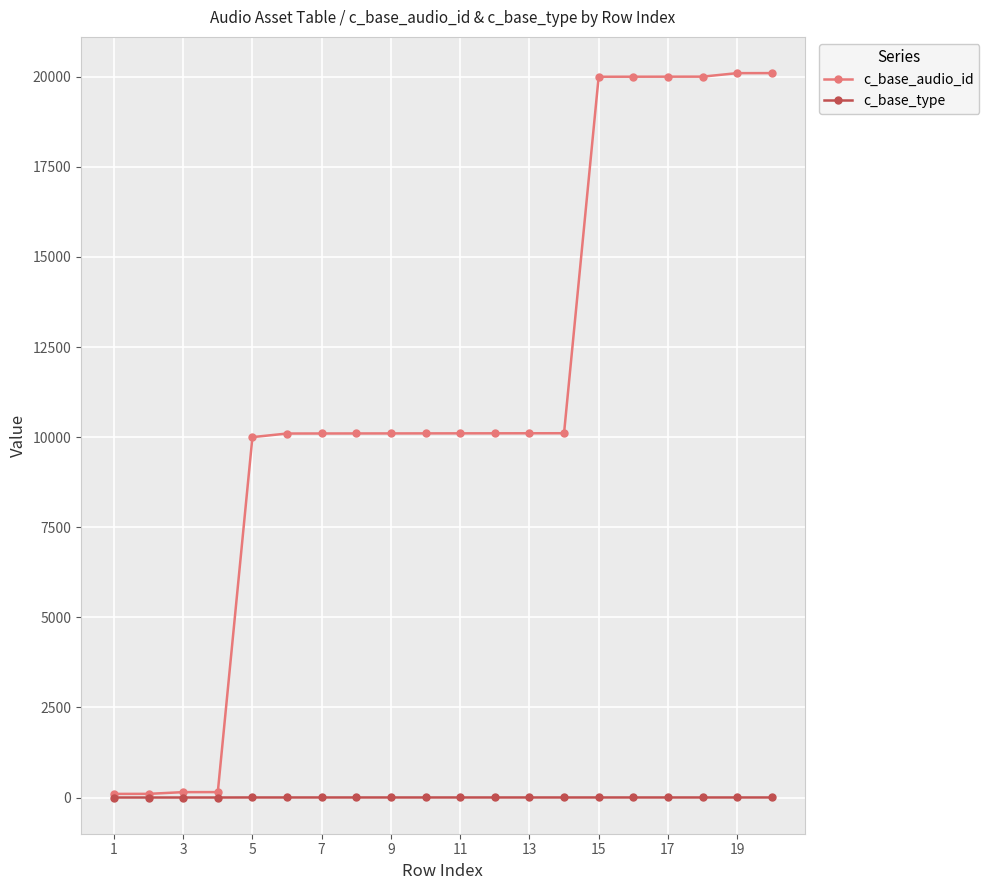

List the series in order of their peak value, lowest first.

c_base_type, c_base_audio_id